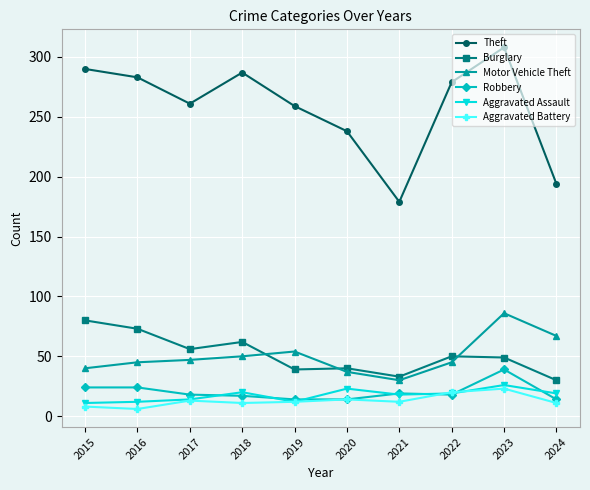

True or false: Aggravated Battery and Motor Vehicle Theft intersect in this chart.

False